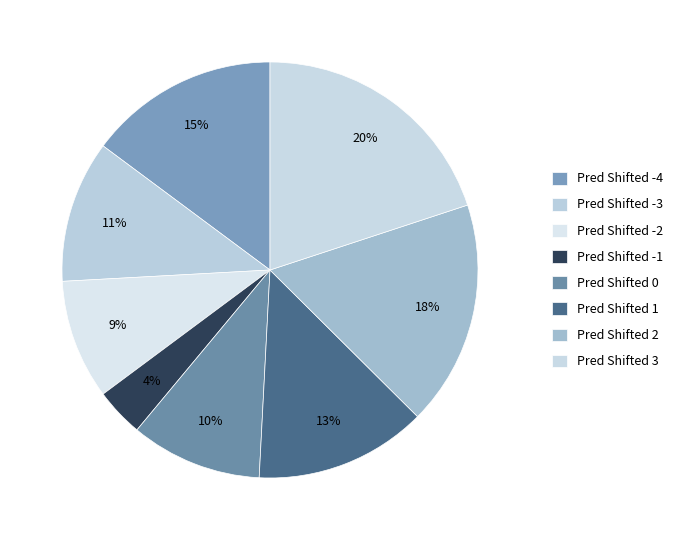

The Pred Shifted 3 slice represents 35% of the pie. True or false?

False